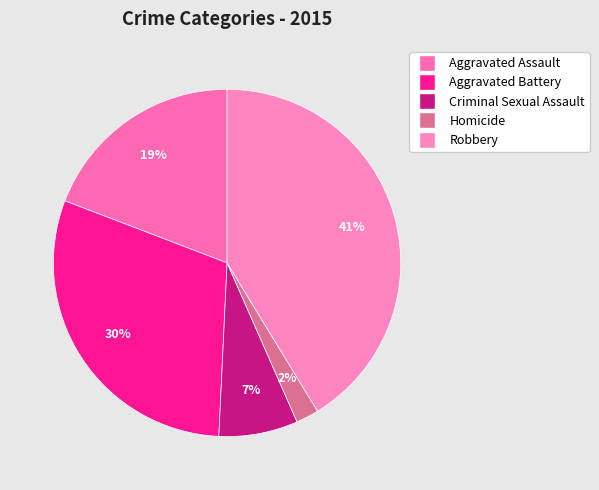

How many slices are in this pie chart?

5